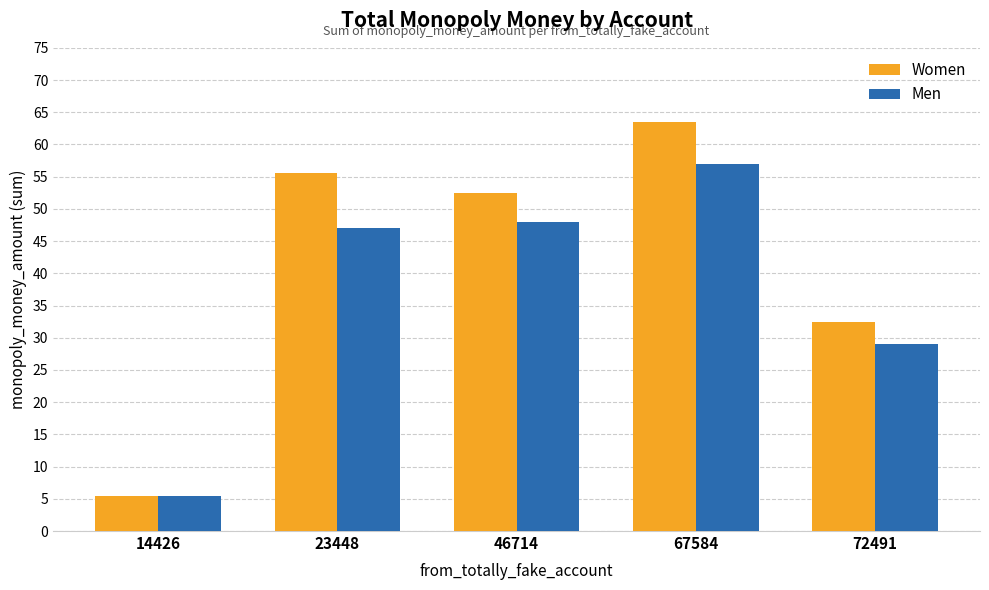

What is the value of the Men bar at the 3rd from the left?

48.0